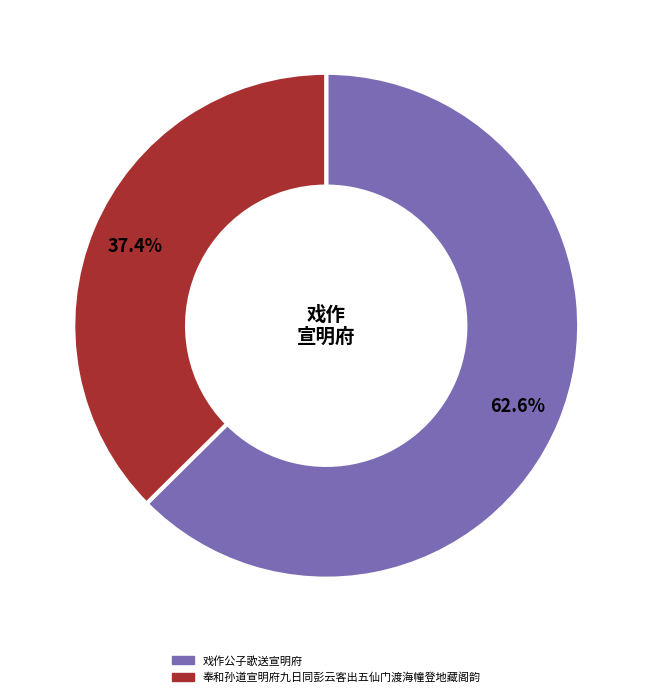

To the nearest percent, what portion does 戏作公子歌送宣明府 represent?

63%